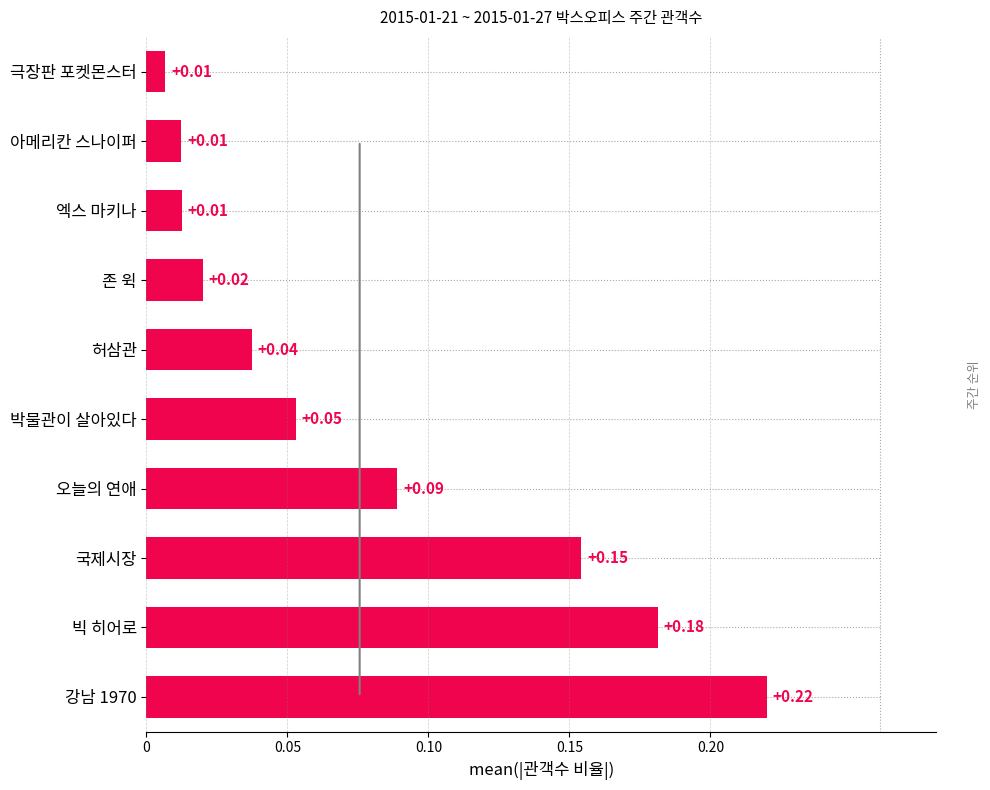

How many data points does each series have?

10